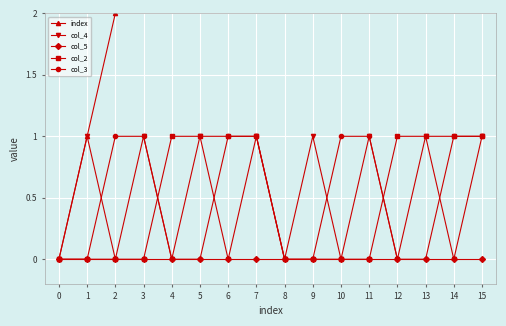

Which series changed the most between 3 and 11?

index